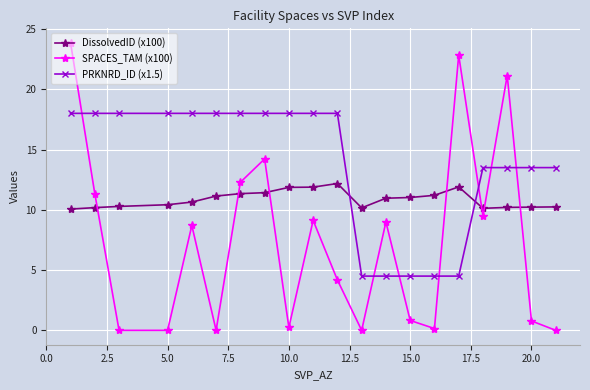

What is the sum of all DissolvedID (x100) values?

217.4